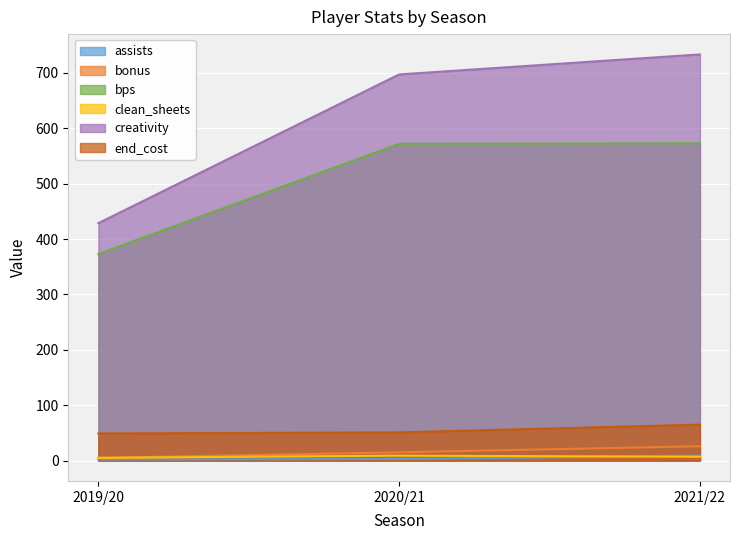

Which category has the highest value across all series?

2021/22